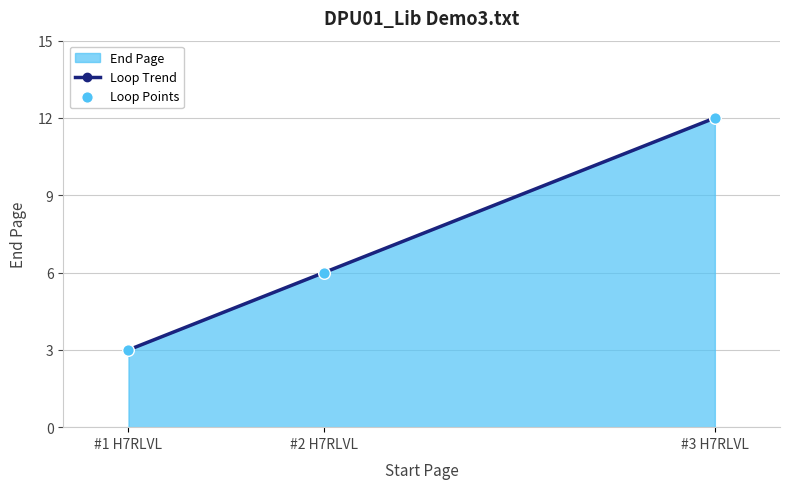

At how many categories does at least one series exceed 3?

2